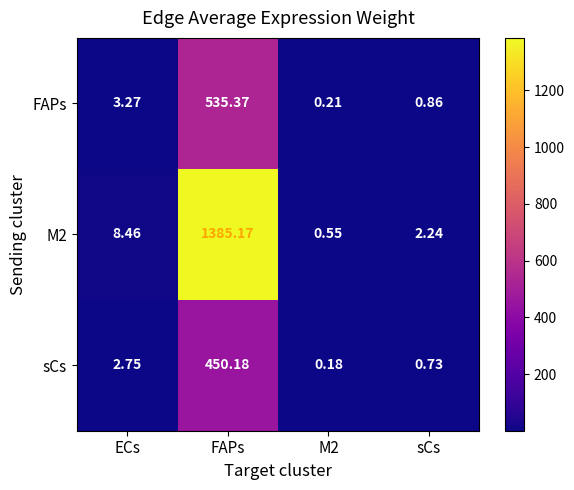

Where is FAPs nearest to the value 267?

ECs